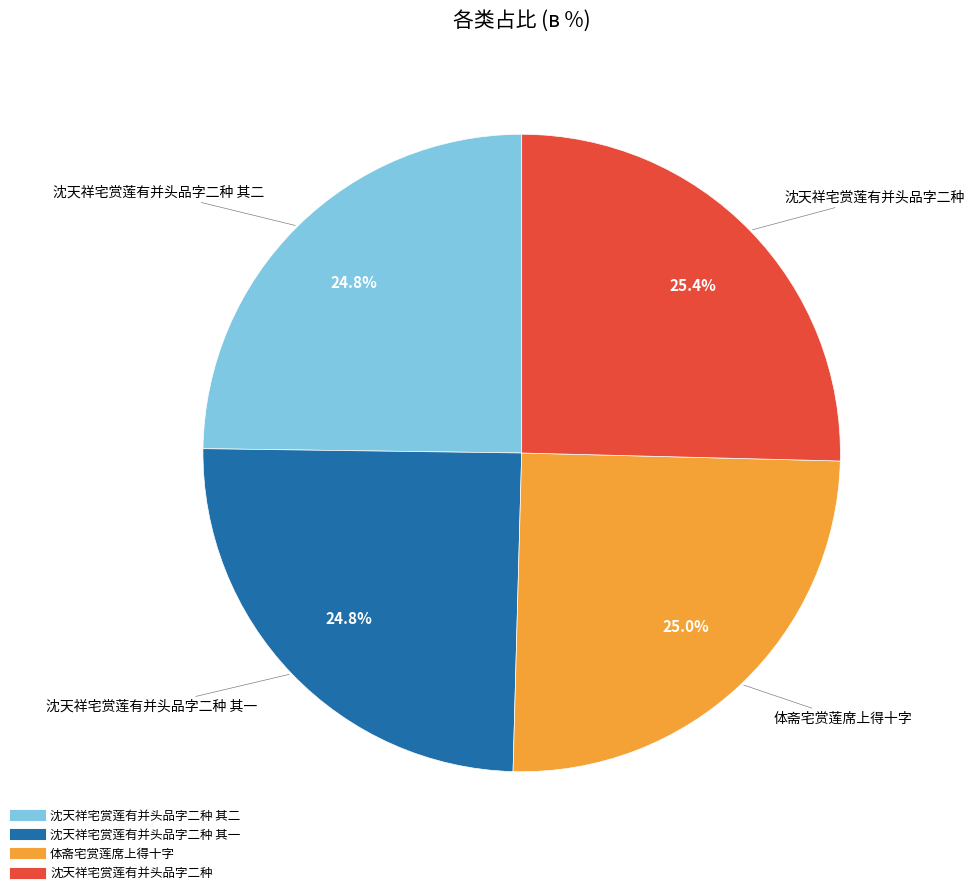

Does any single category account for the majority?

No